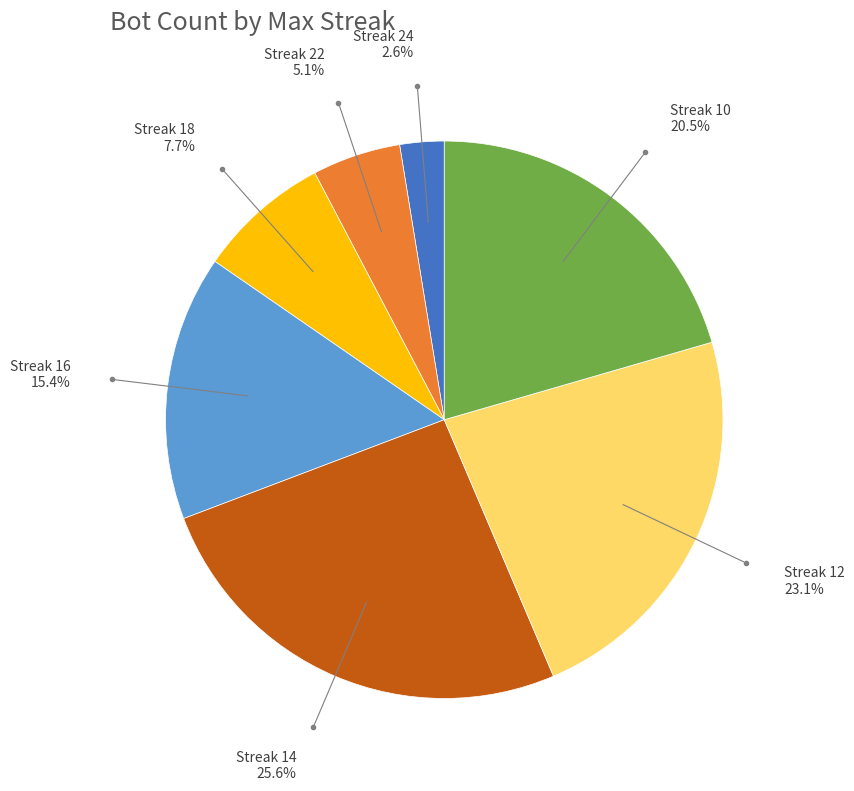

Is there any slice that represents more than half of the pie?

No